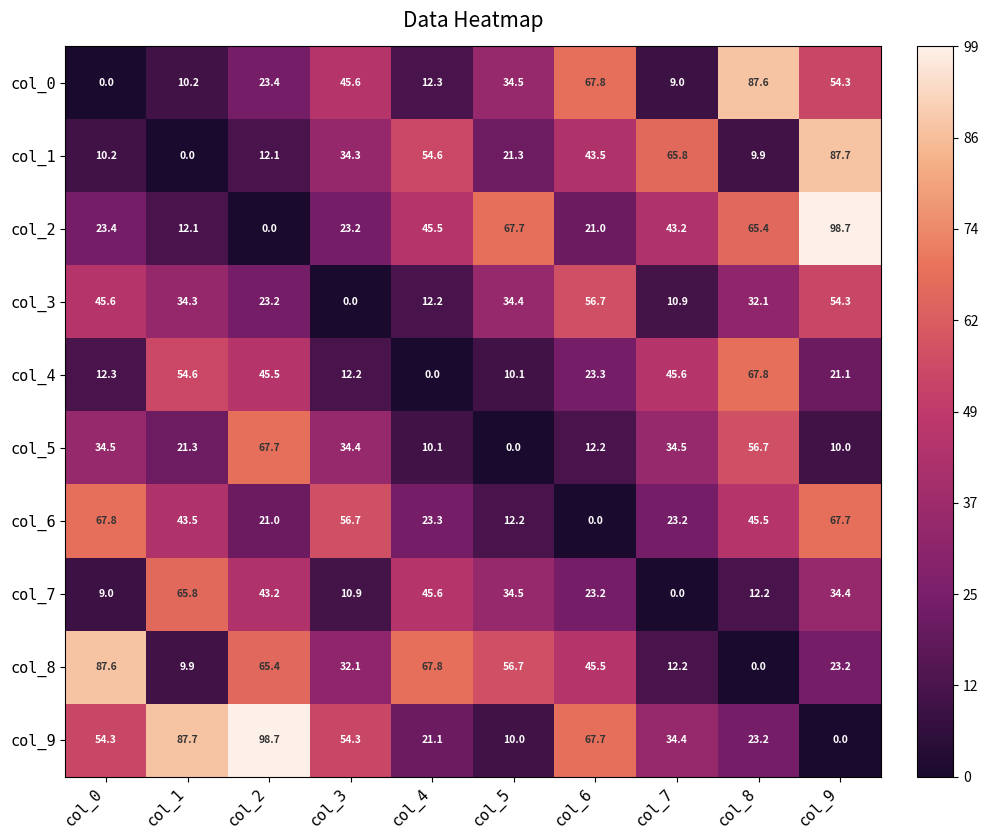

What is the greatest value displayed?

98.7